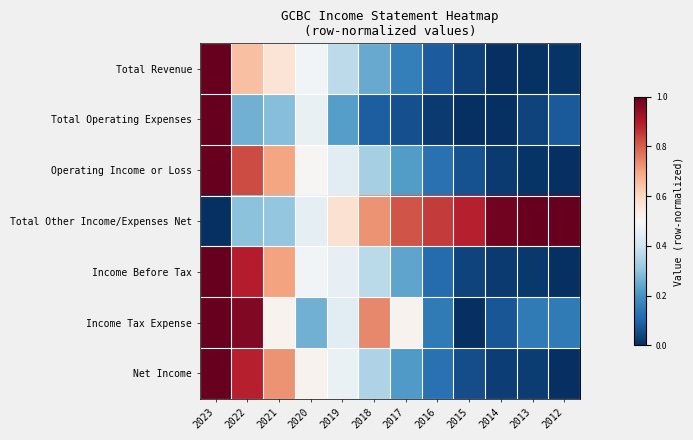

Rank the series at 2018 from lowest to highest value.

Total Operating Expenses, Total Revenue, Operating Income or Loss, Net Income, Income Before Tax, Total Other Income/Expenses Net, Income Tax Expense